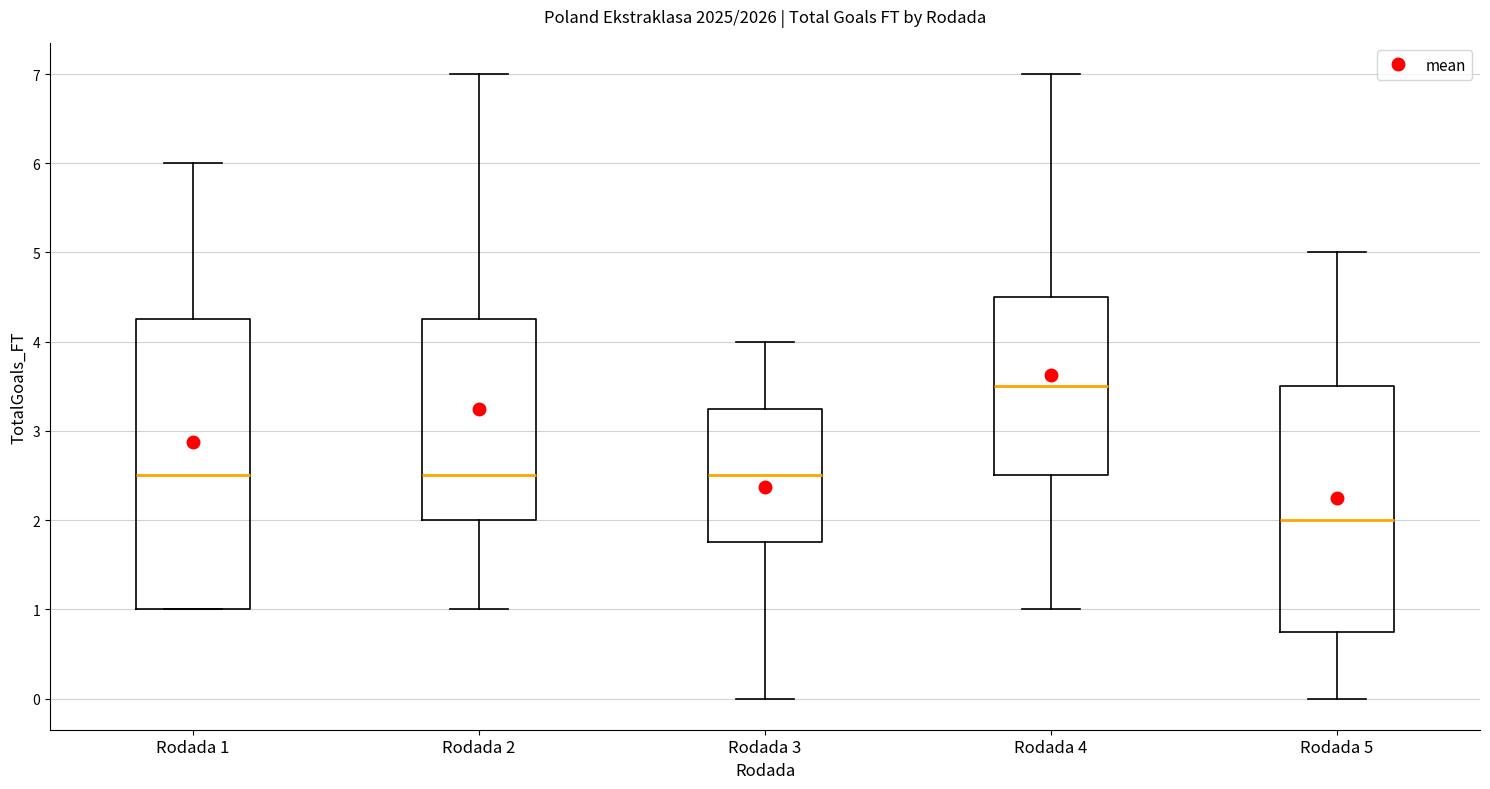

Where does the upper whisker of the box for Rodada 5 end on the y-axis? The values are not printed on the chart, so give them approximately, as read against the axis.

5.0